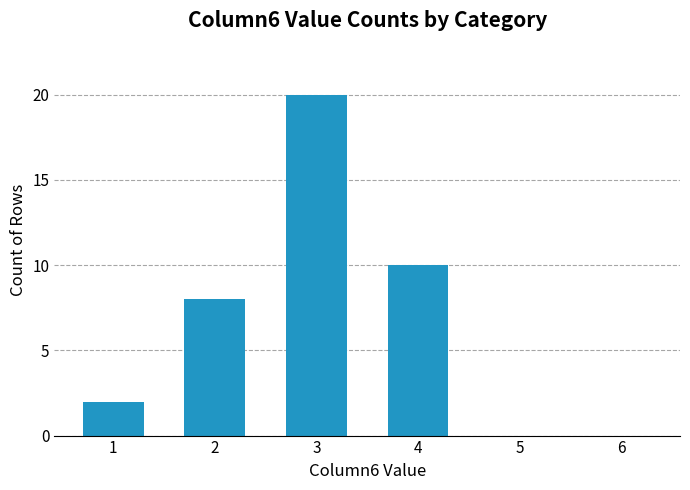

What is the sum of all values?

40